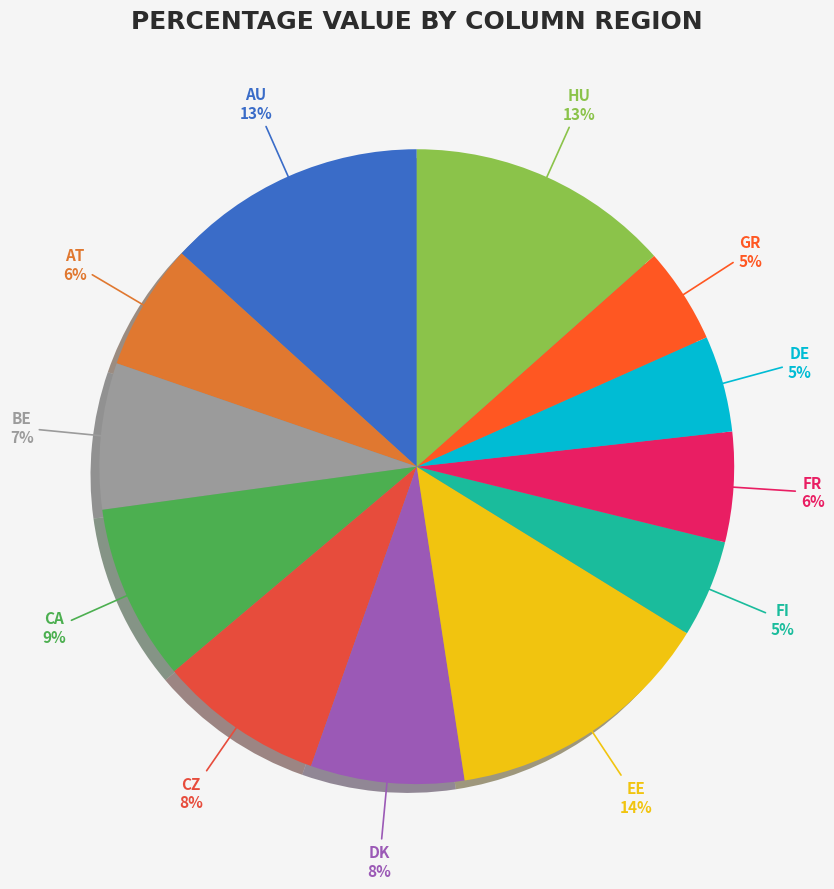

To the nearest percent, what is the difference between the largest and smallest slice percentages?

9%